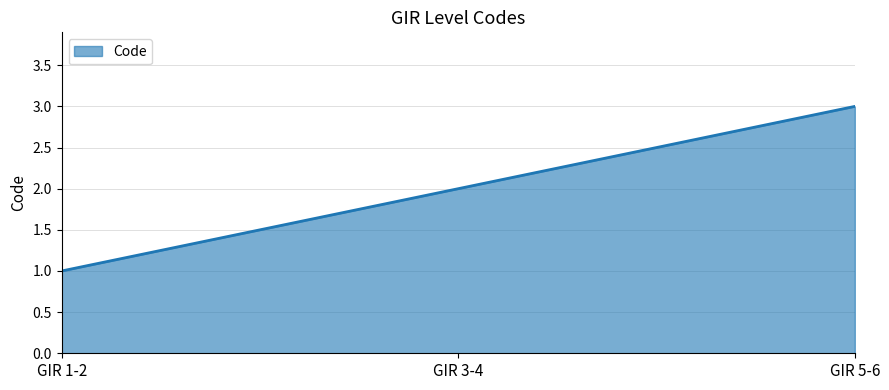

Rank the categories by value from highest to lowest.

GIR 5-6, GIR 3-4, GIR 1-2